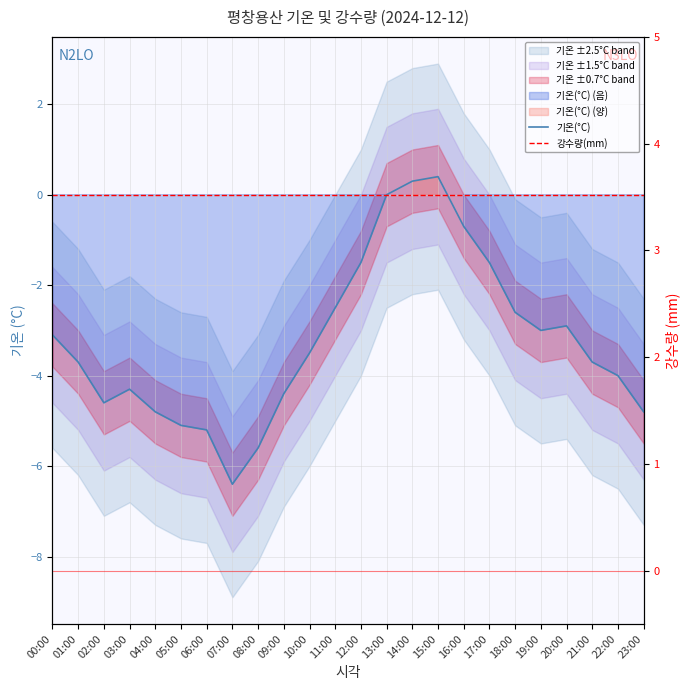

How many times do 기온(°C) and 강수량(mm) cross each other?

1